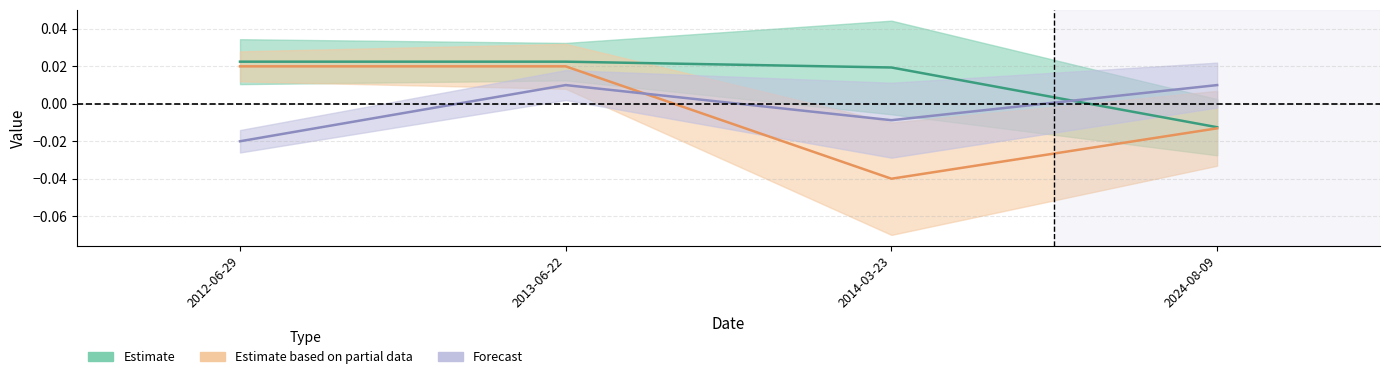

List the labels in order of Taxonsorteringsordning value, smallest first.

2024-08-09, 2014-03-23, 2012-06-29, 2013-06-22